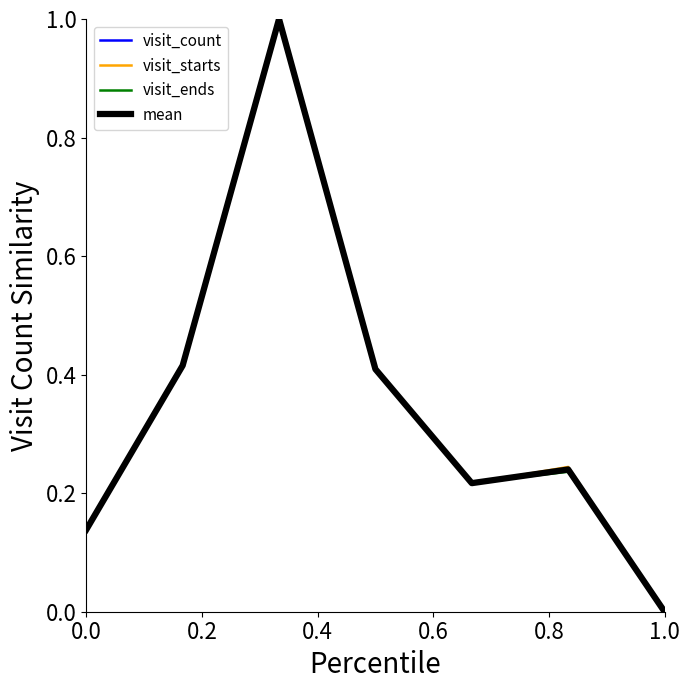

What is the greatest value displayed?

1.0